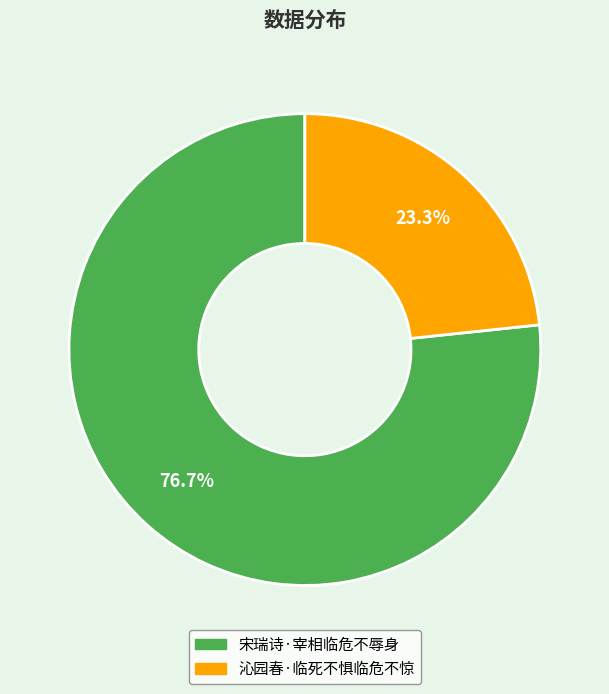

What is the ratio of the value at 宋瑞诗·宰相临危不辱身 to the value at 沁园春·临死不惧临危不惊?

3.3